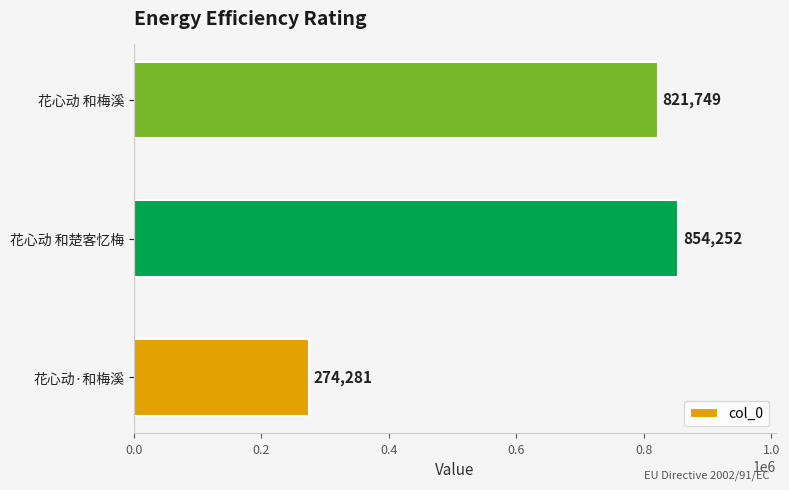

Which has a higher value, 花心动 和梅溪 or 花心动·和梅溪?

花心动 和梅溪